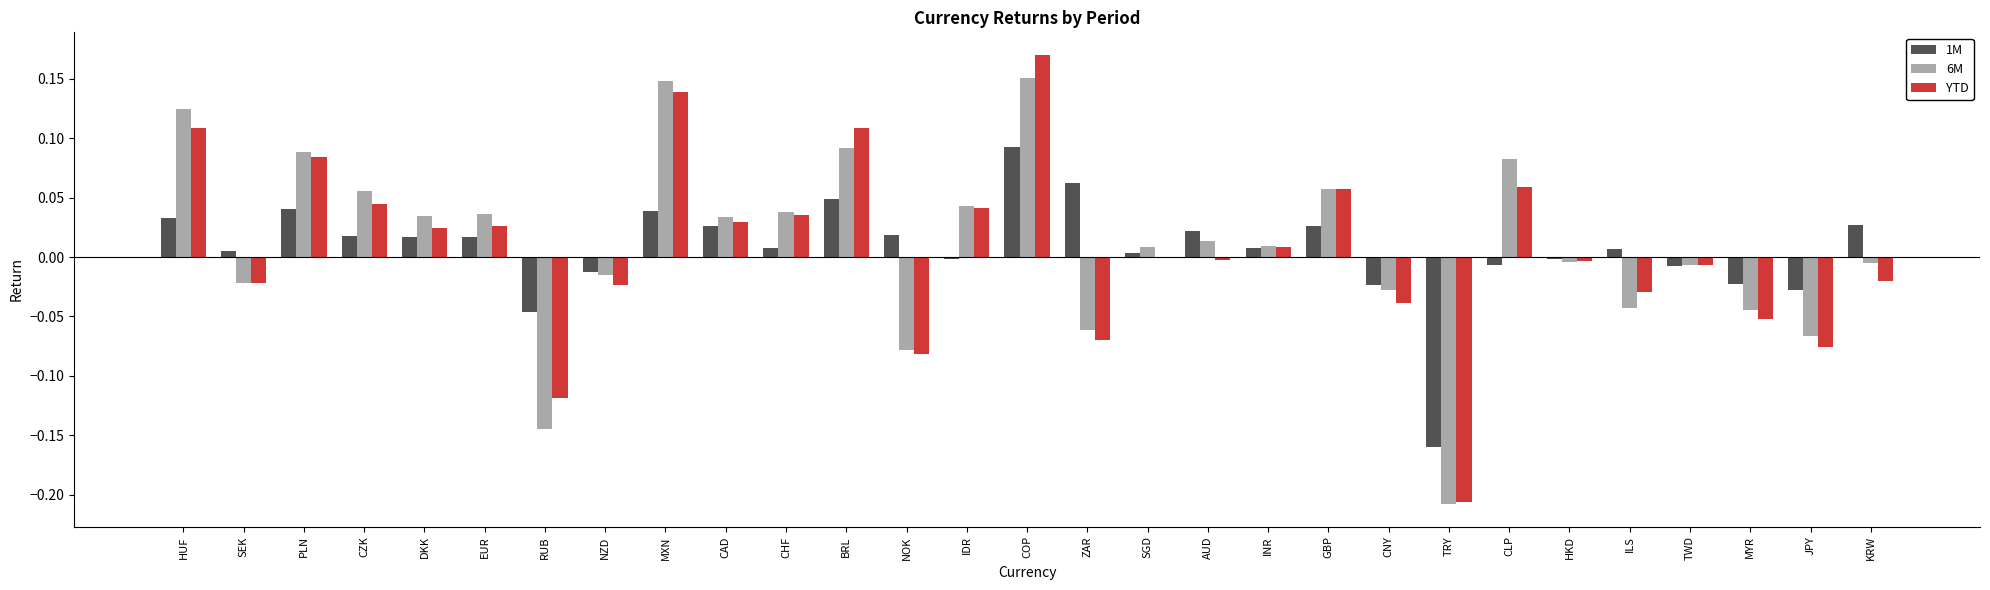

What are all the series names shown in the legend?

1M, 6M, YTD